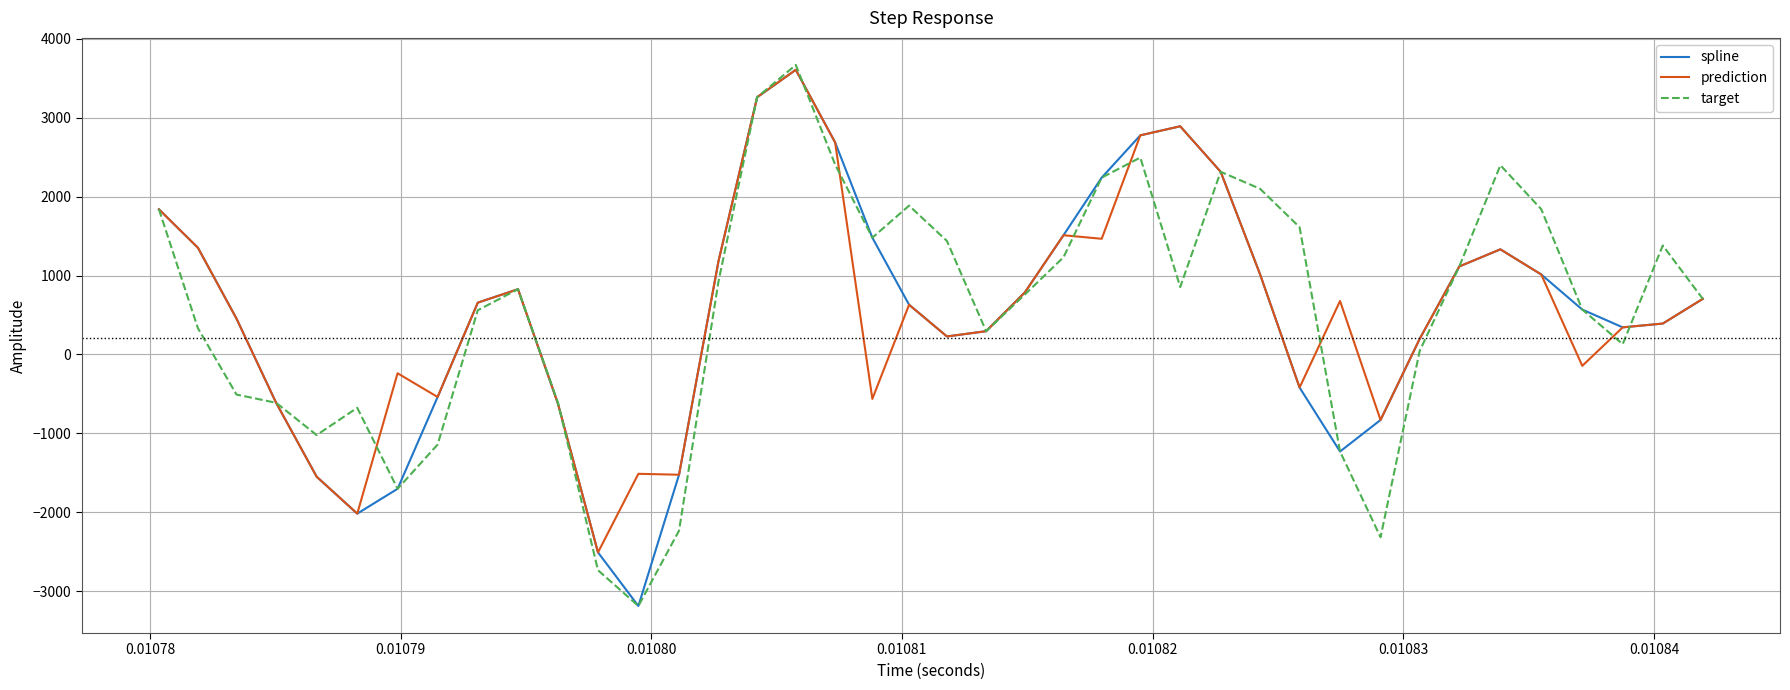

Which series has the largest range (max minus min)?

target